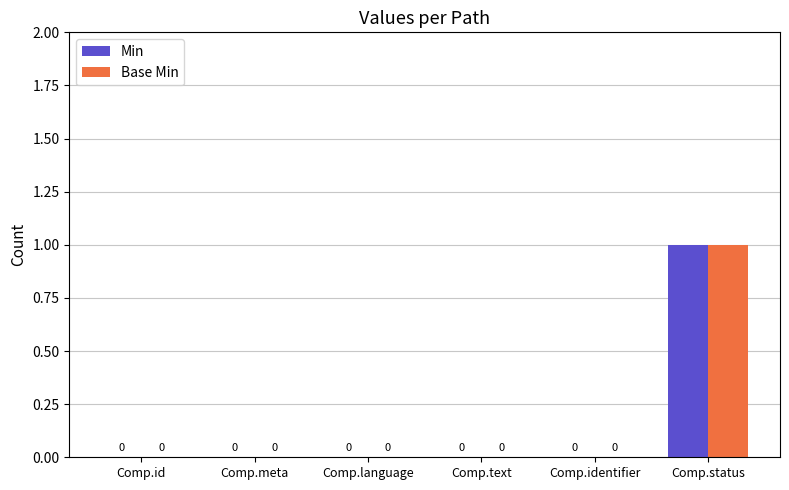

Are the bars horizontal?

No